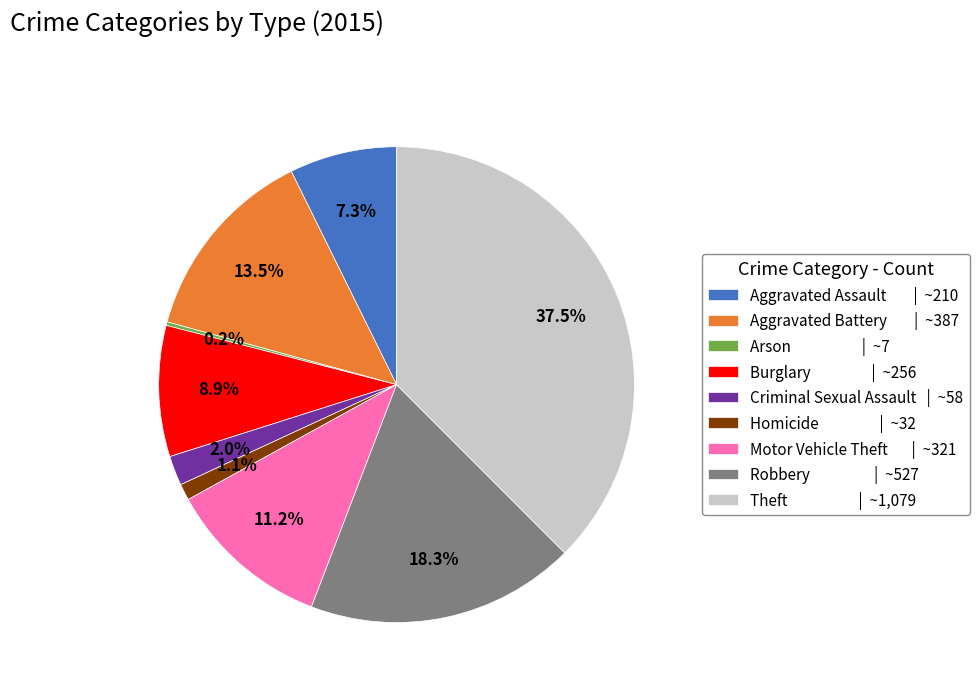

True or false: Motor Vehicle Theft accounts for 11% of the total.

True